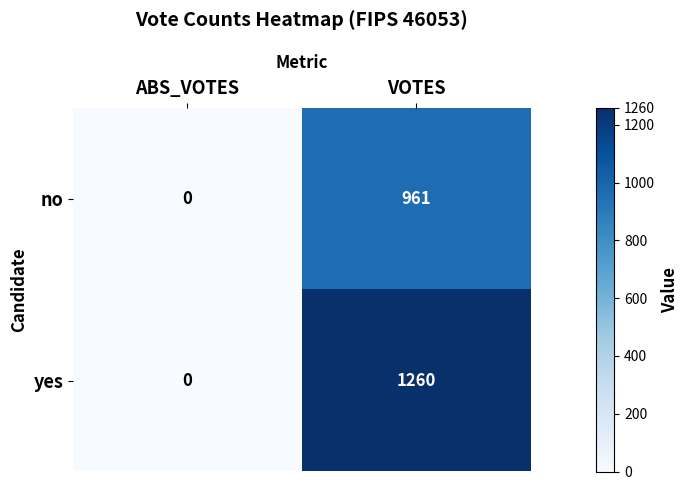

What is the difference between the maximum and minimum values in the no series?

961